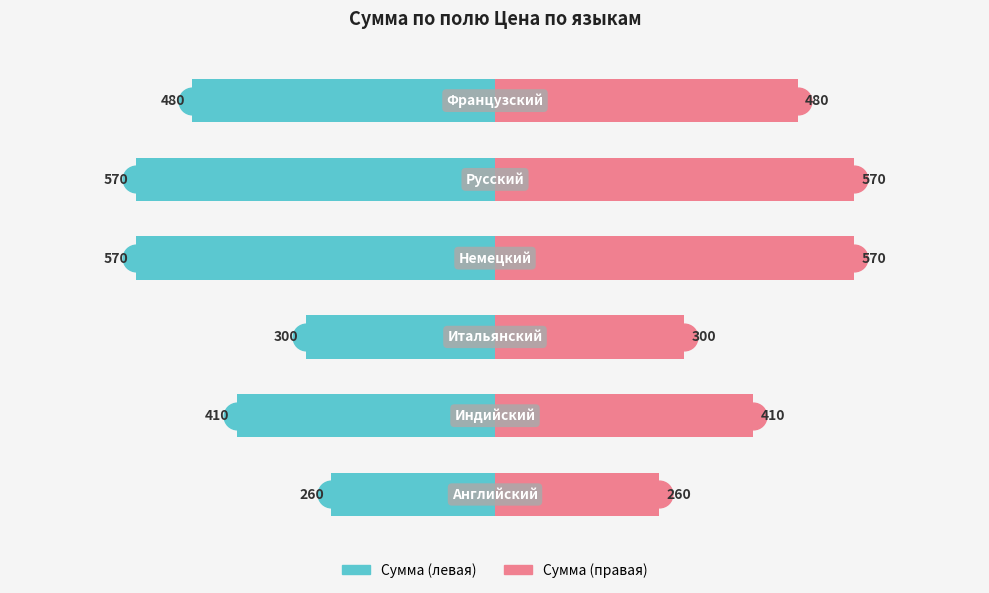

Which series has the largest range (max minus min)?

Сумма (левая)